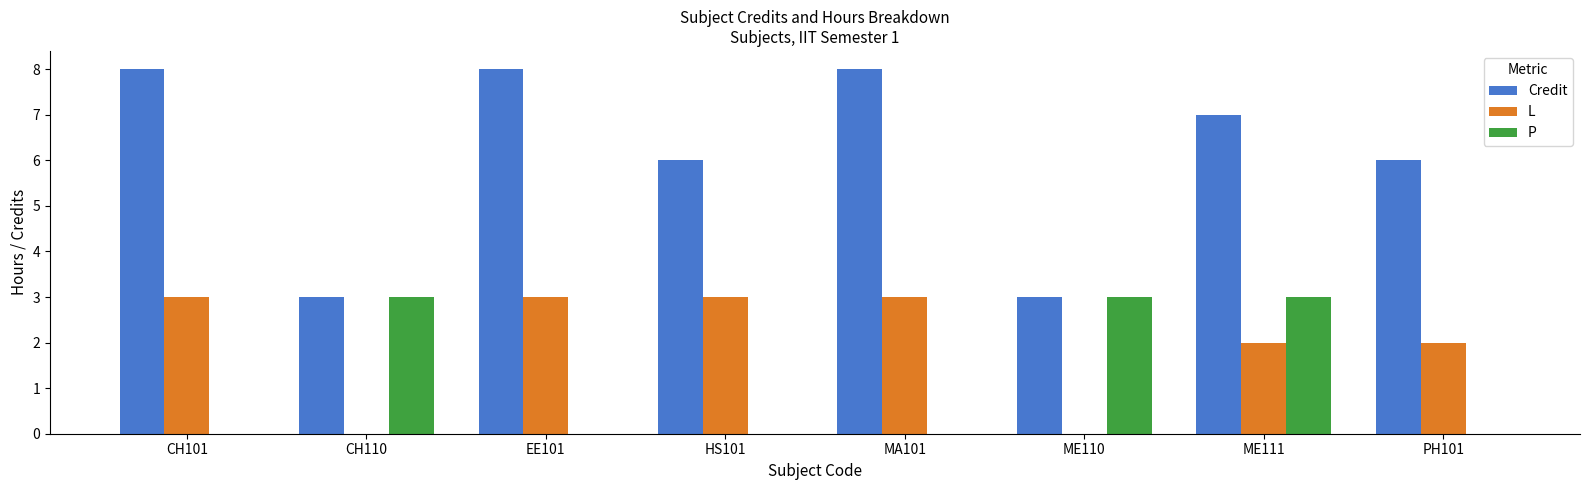

Is the value of P at MA101 greater than the value of Credit at MA101?

No